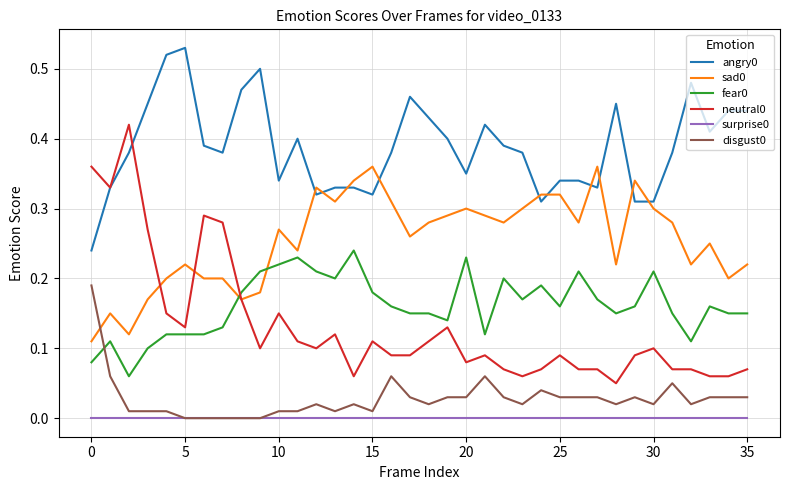

True or false: surprise0 and neutral0 intersect in this chart.

False